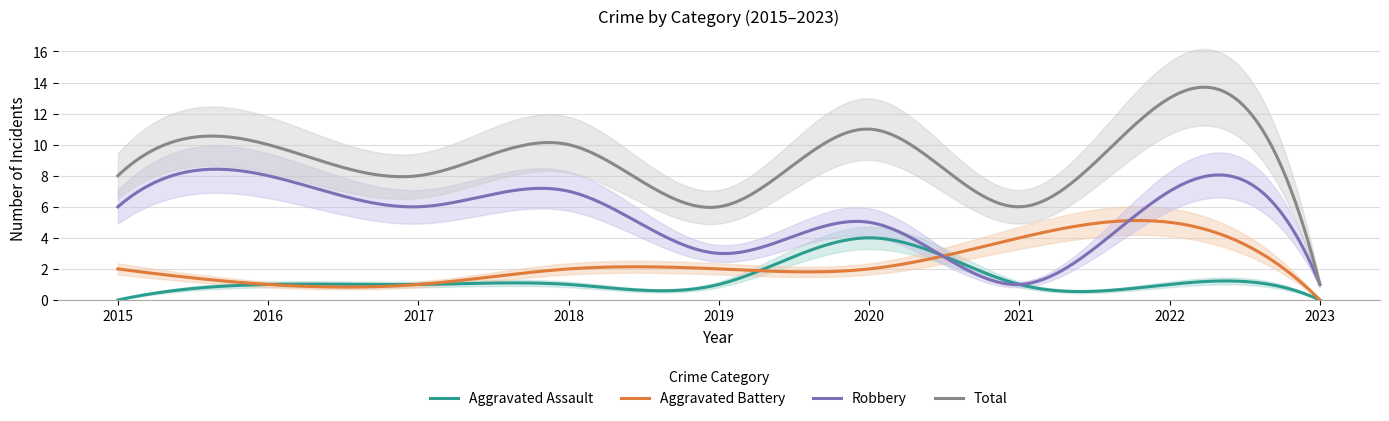

How many positive values does the Aggravated Battery series have?

299